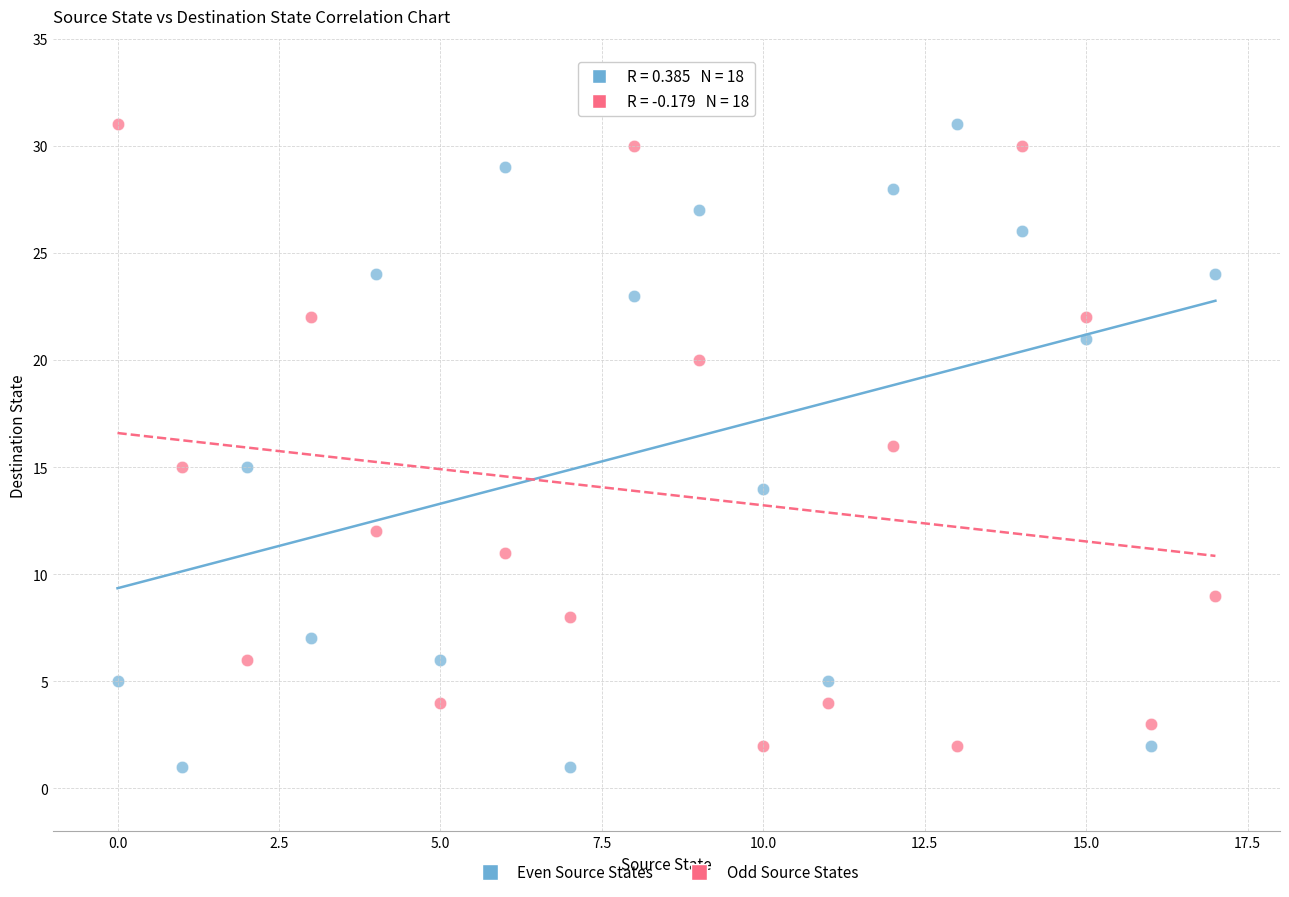

Across all data points, what is the range of Y values (max minus min)?

30